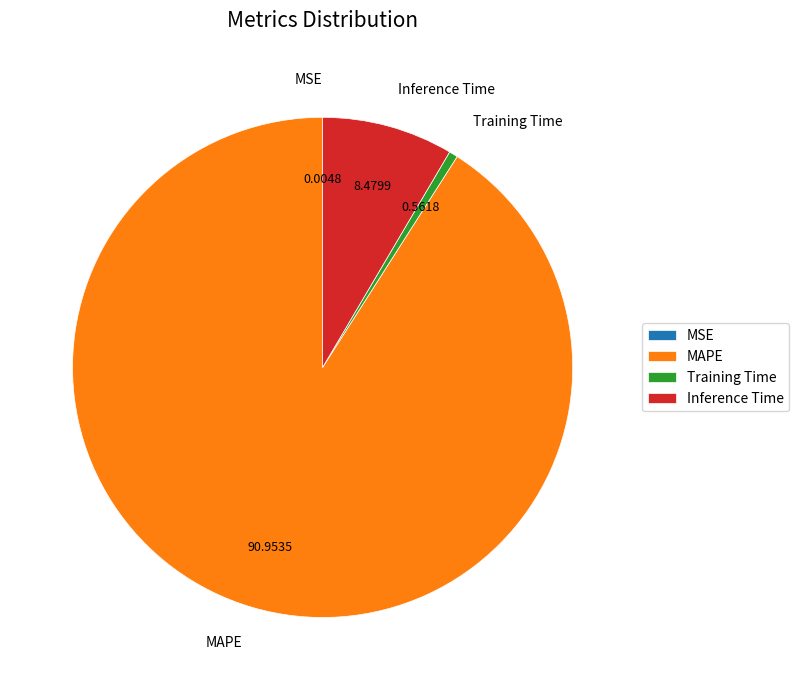

What is the ratio of the value at MAPE to the value at Inference Time?

10.7